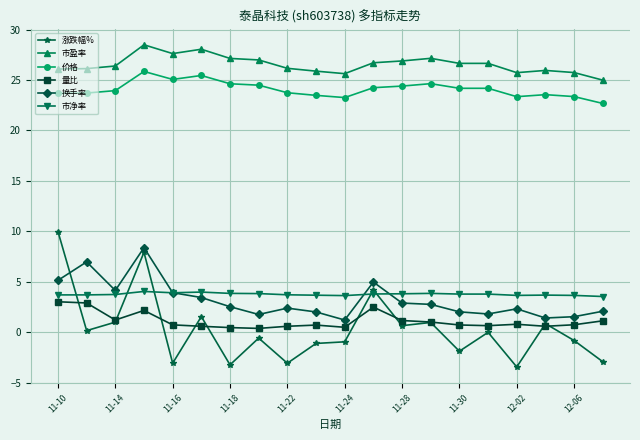

What is the greatest value displayed?

28.5